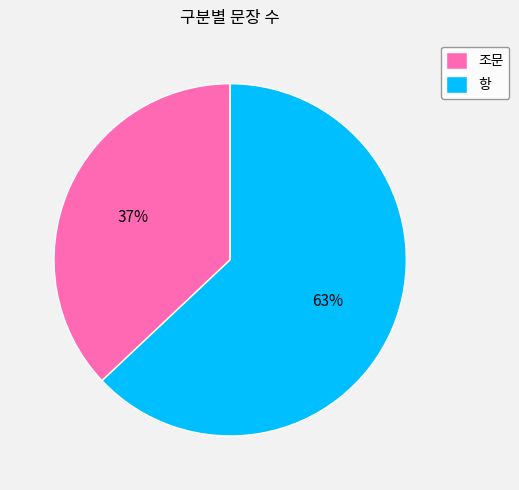

How many slices are in this pie chart?

2